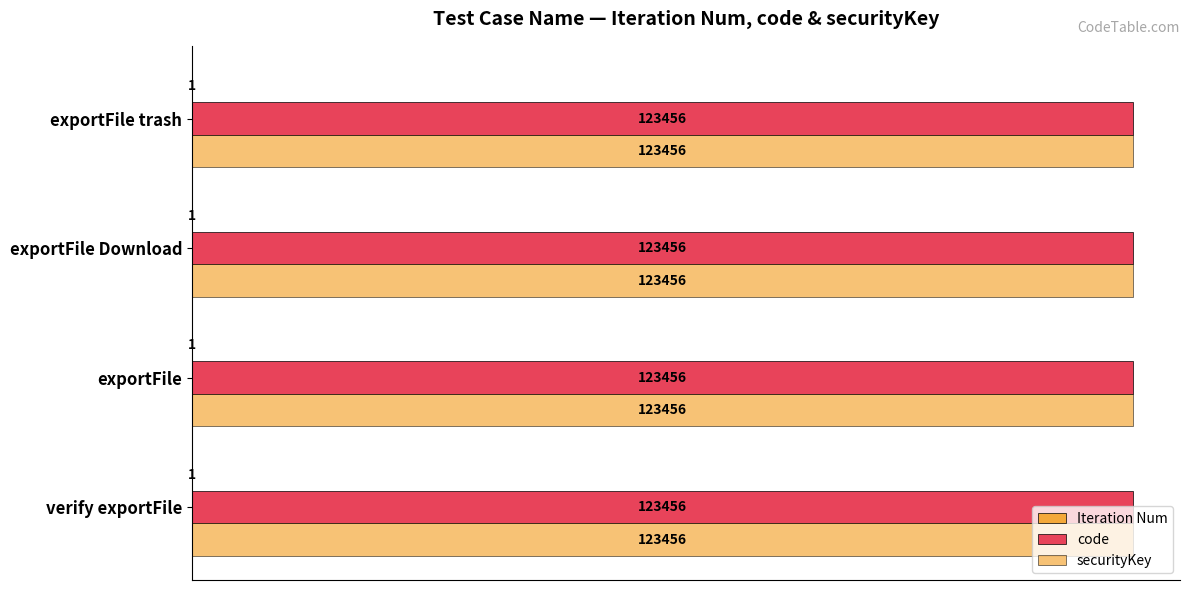

Rank the series by their maximum value, from lowest to highest.

Iteration Num, code, securityKey